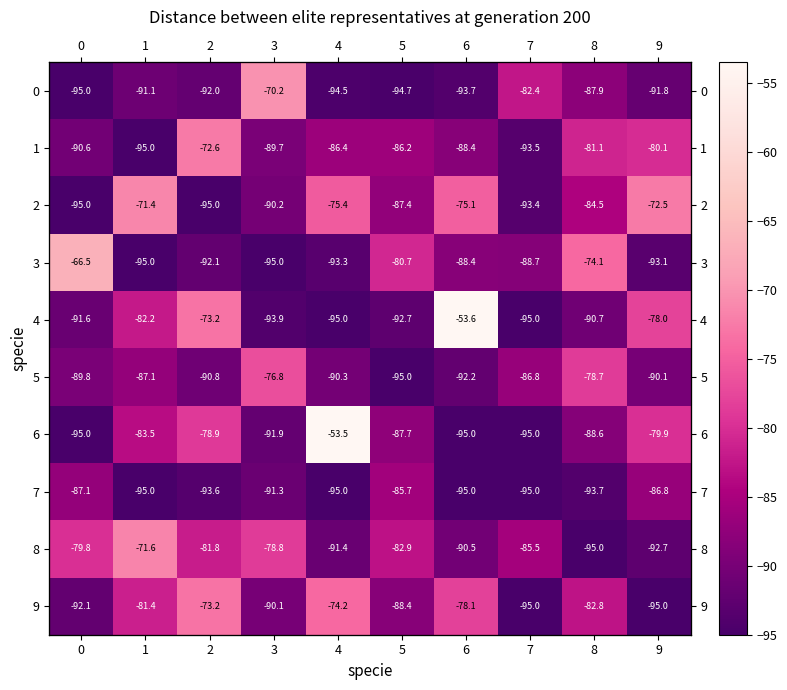

What is the difference between the 5 values at 2 and 8?

12.1